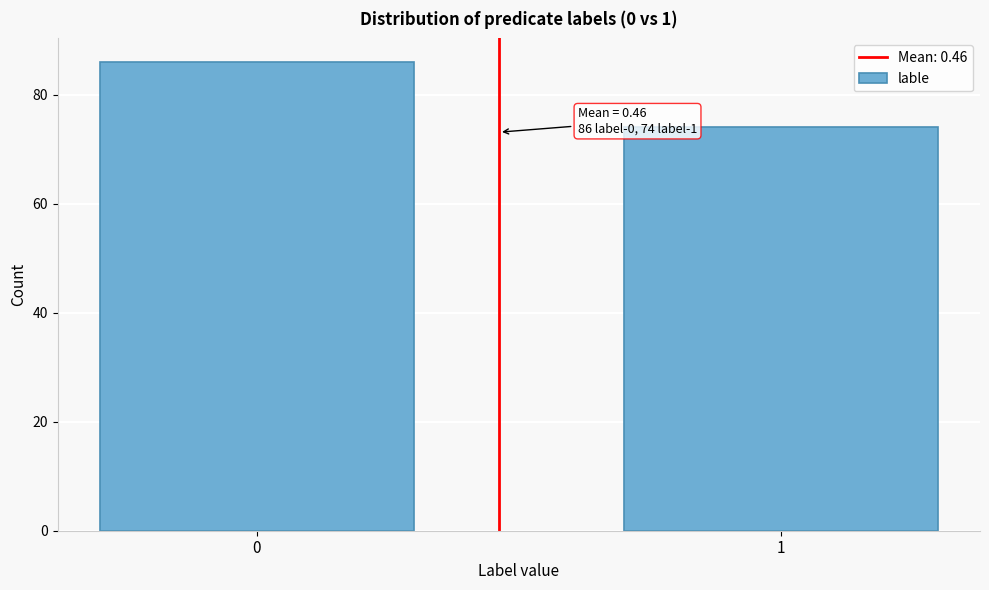

Reading left to right, list all the values displayed in this chart.

86	74